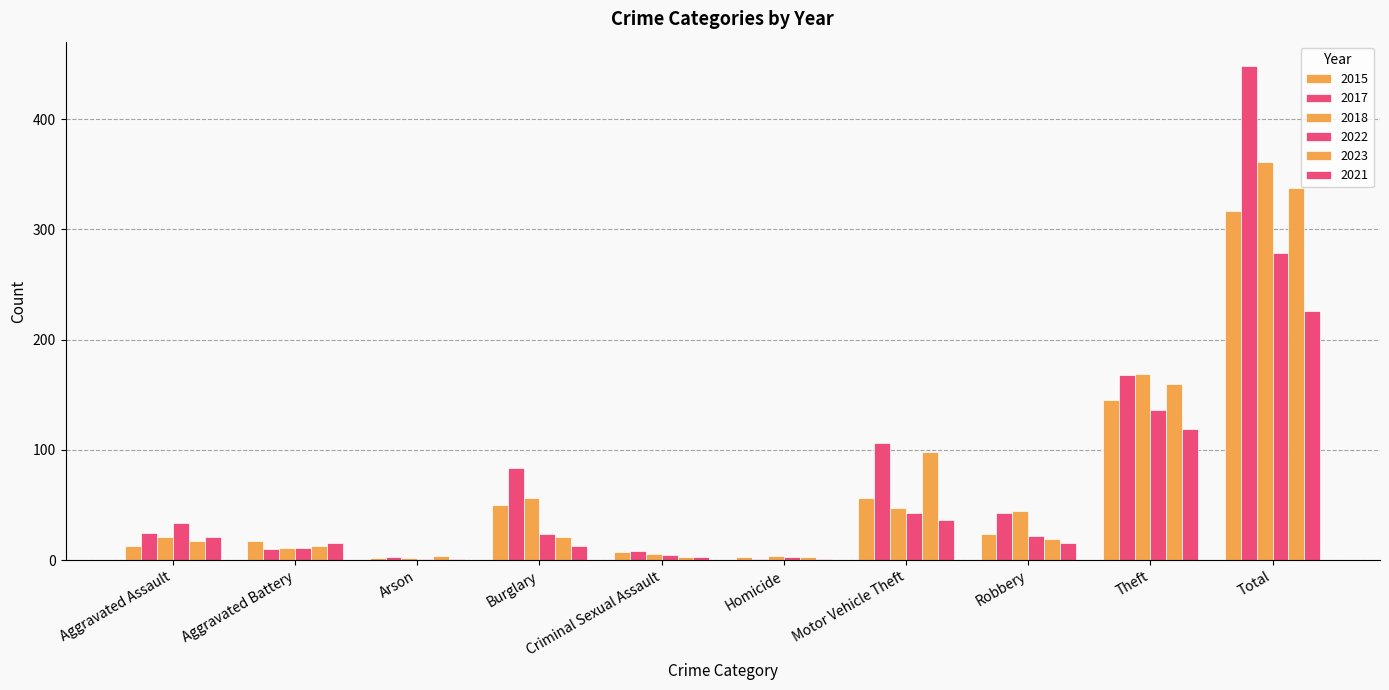

How many groups of bars are there?

10